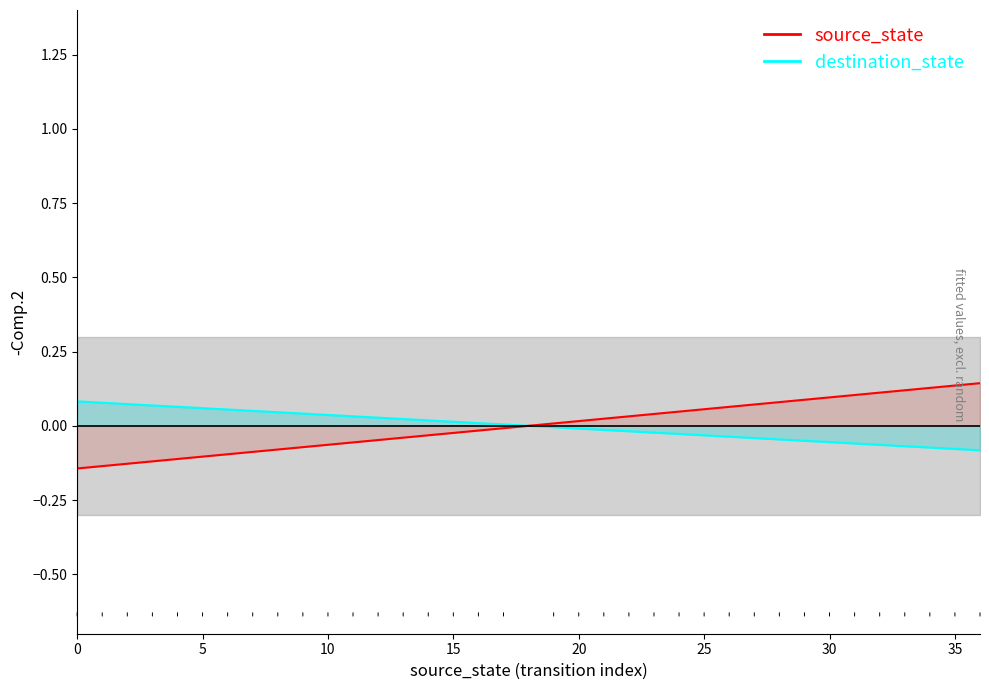

Is it true that the value at 3 is 0.0?

False